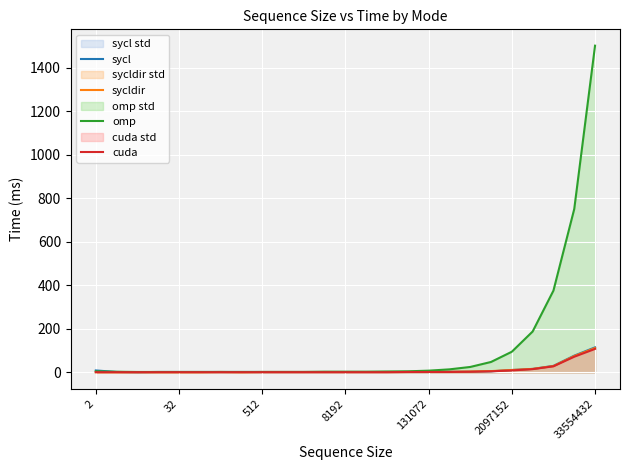

Reading right to left, what are all the values shown in this chart?

sycl: 115	77	30	16	11	5	3	3	2	2	2	2	2	2	2	2	2	2	2	2	2	2	1	2	9
sycldir: 112	75	29	16	11	6	4	3	3	2	2	2	2	2	2	2	2	1	2	1	1	1	1	1	1
omp: 1502	751	376	188	95	48	25	14	8	5	4	3	3	3	2	2	2	2	2	2	2	2	2	3	5
cuda: 108	72	28	15	9	5	3	2	2	2	1	1	1	1	1	1	1	1	1	1	1	1	1	1	1